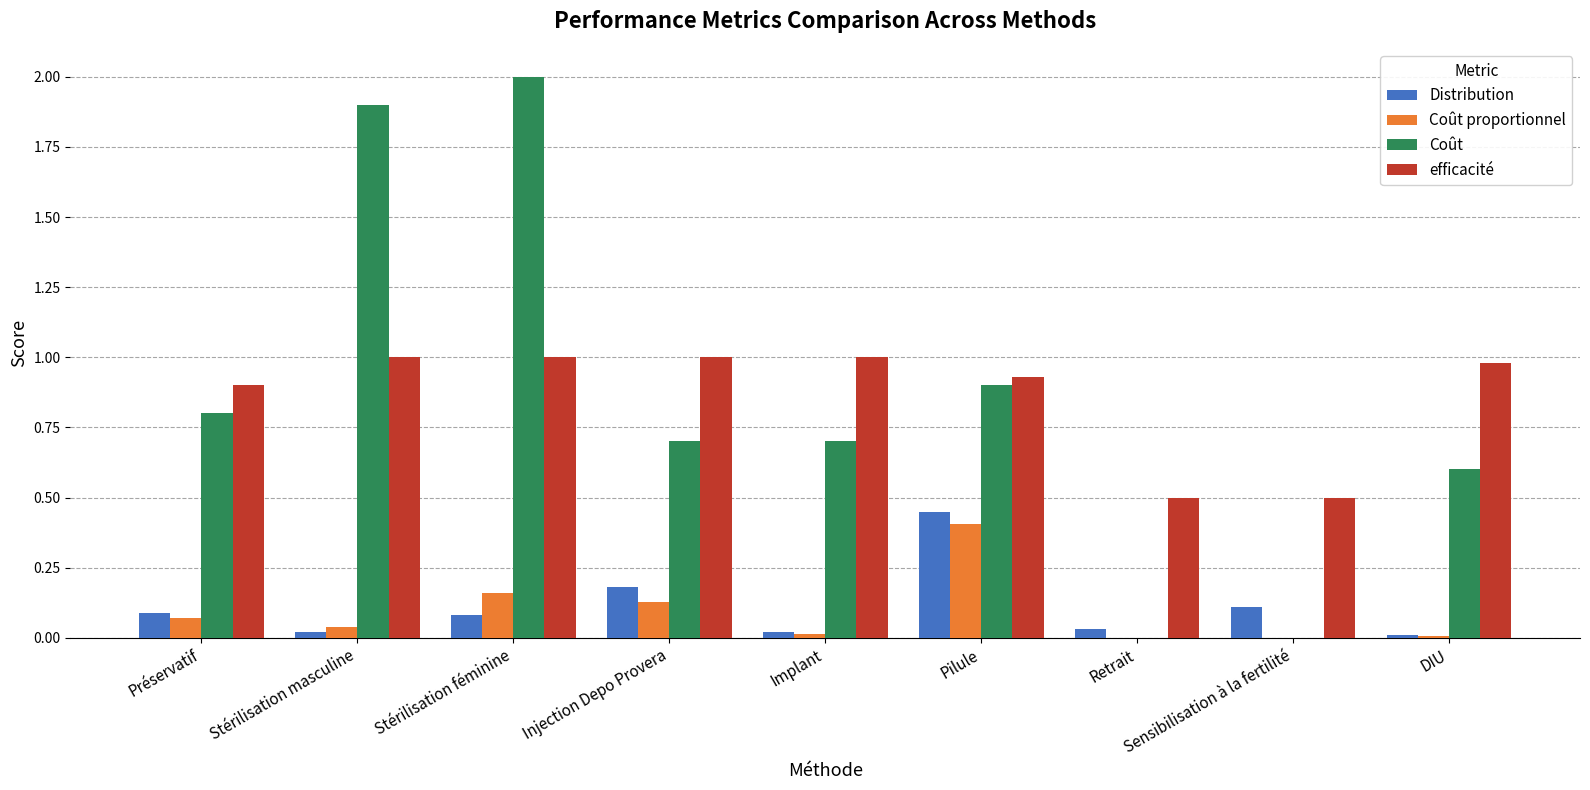

How many data points does each series have?

9